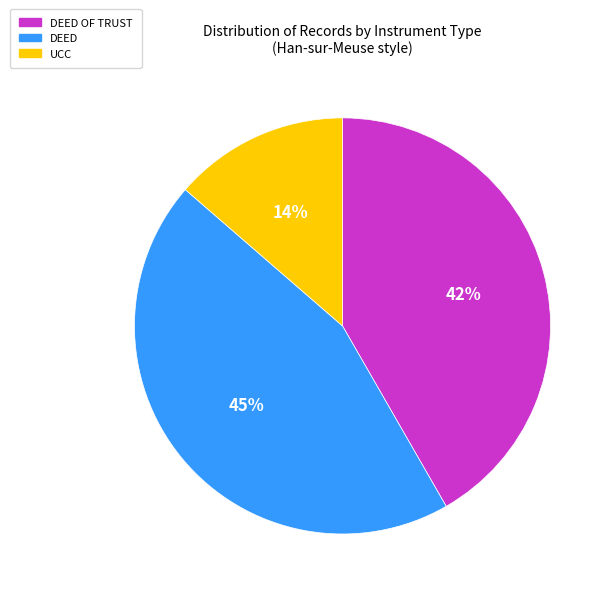

To the nearest percent, what is the difference between the largest and smallest slice percentages?

31%